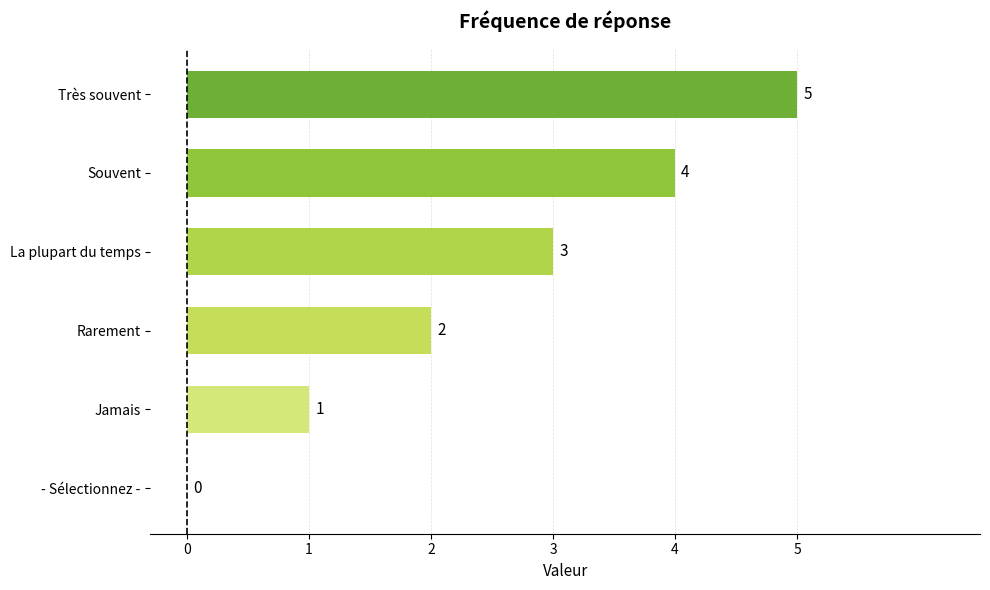

Which label corresponds to the largest value in the chart?

Très souvent